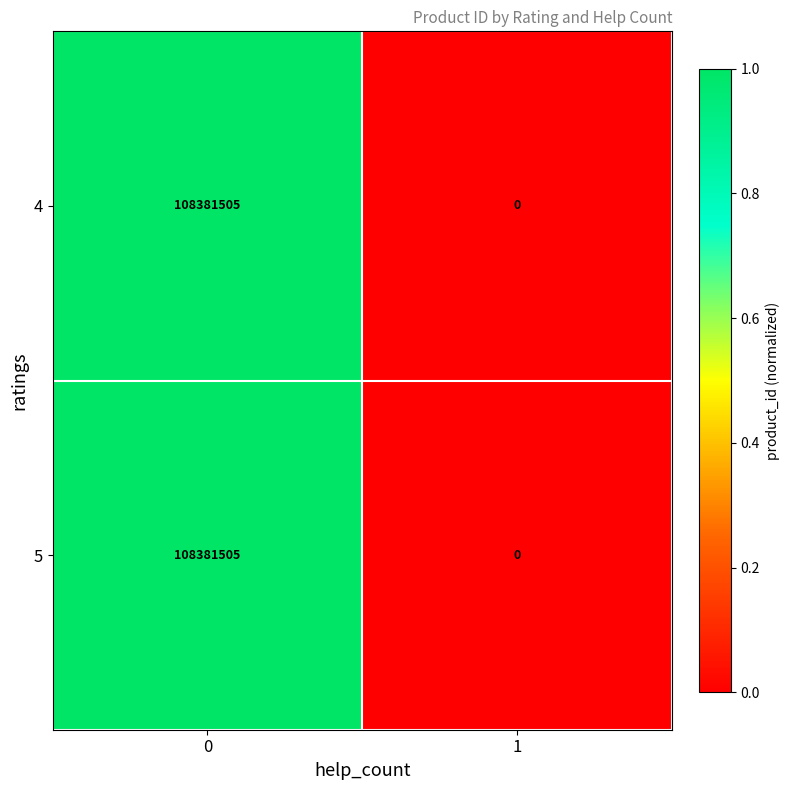

How many data points in 4 are less than 108381505?

1